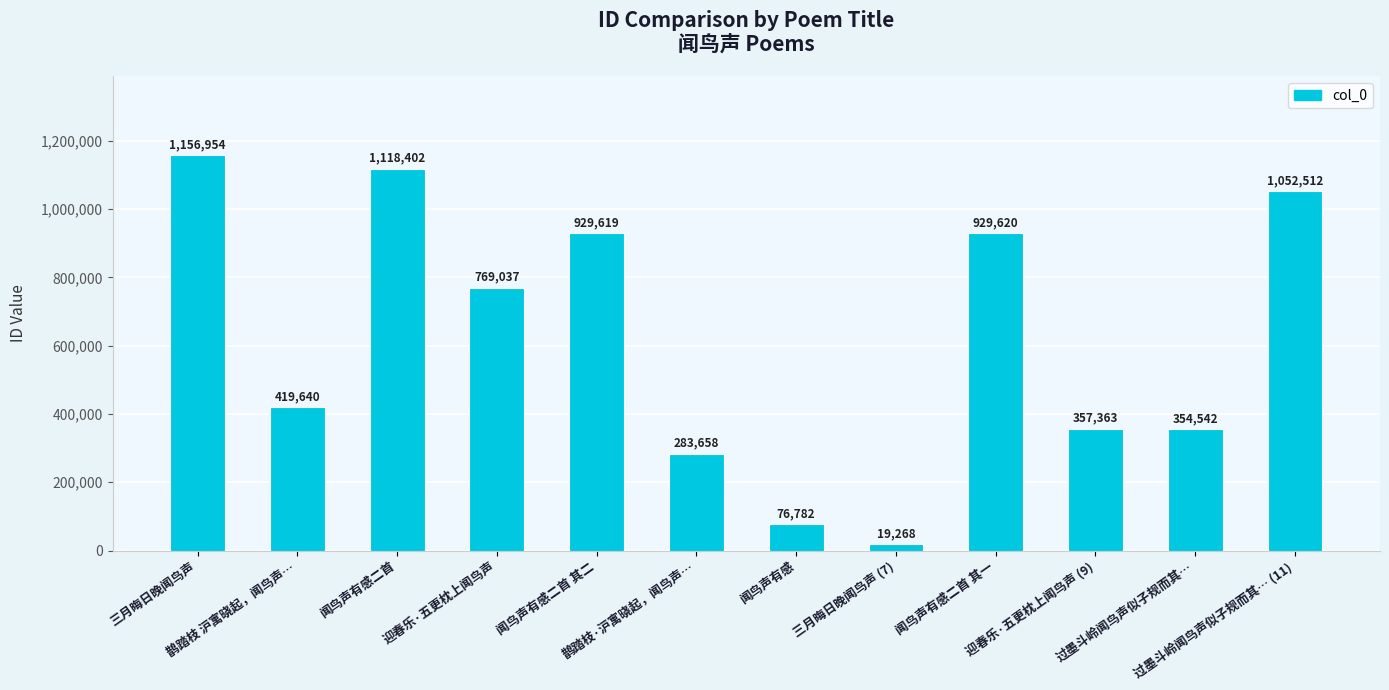

What is the difference between the maximum and minimum values?

1137686